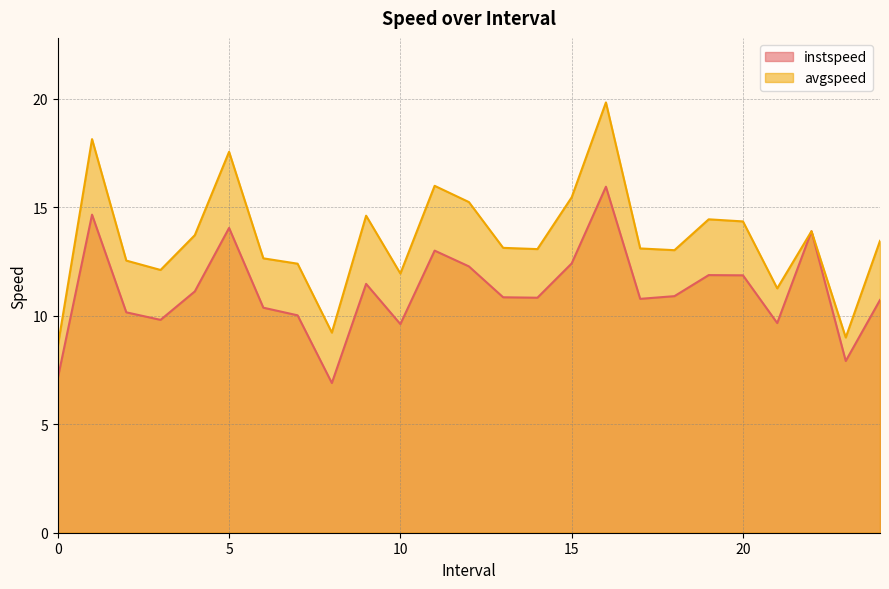

How many data points in avgspeed are less than 13?

9